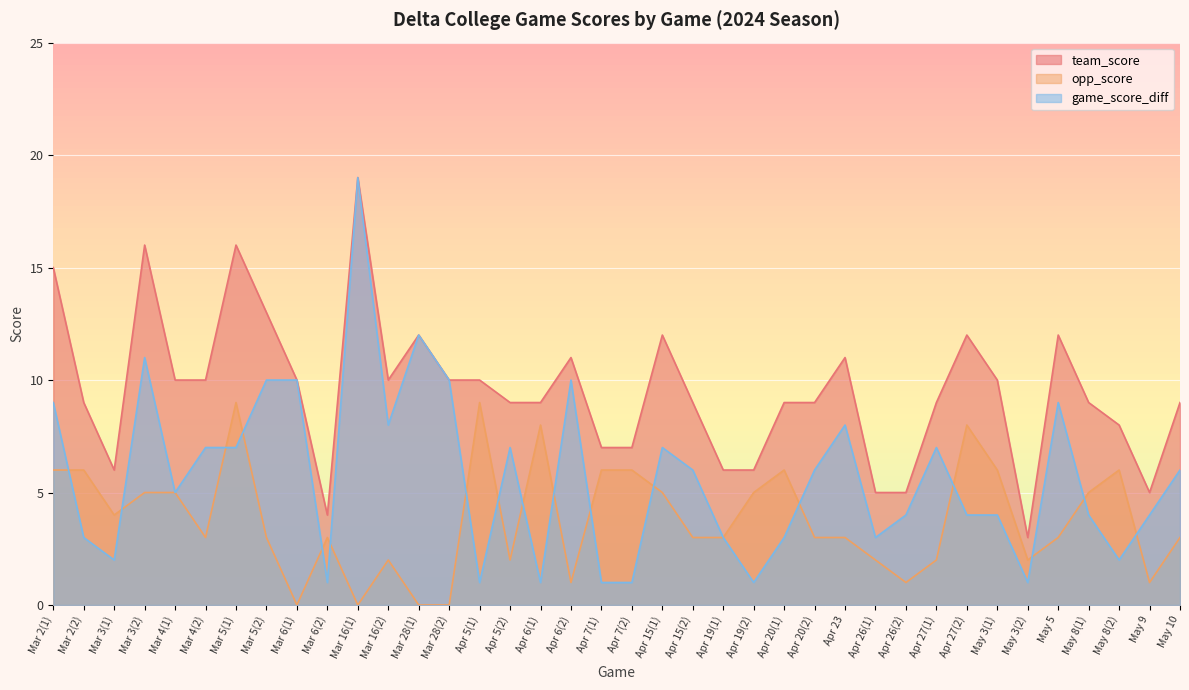

Which category has the lowest value in the team_score series?

May 3(2)